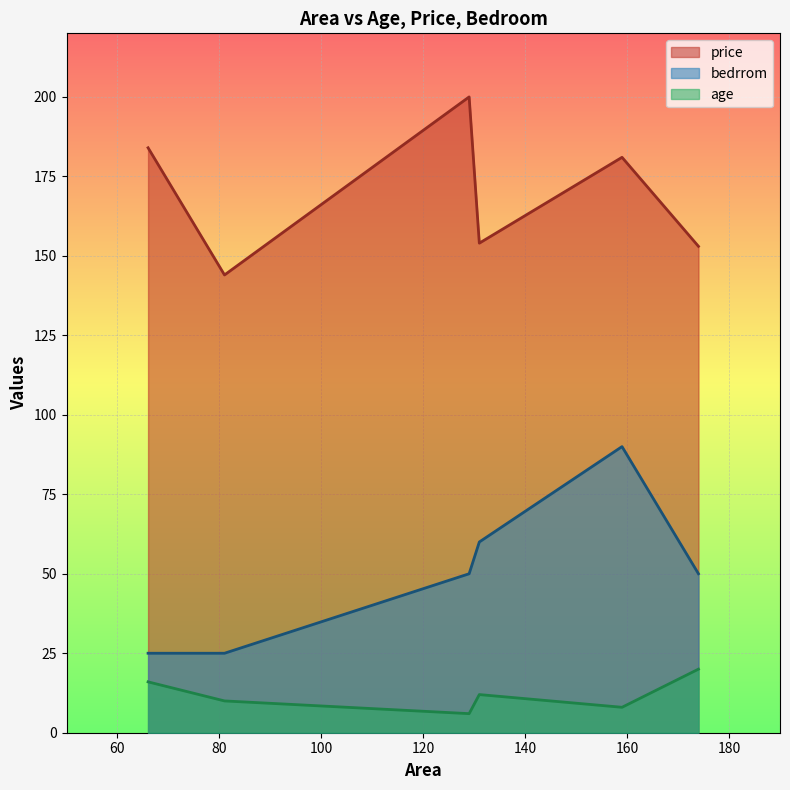

True or false: bedrrom and age intersect in this chart.

False